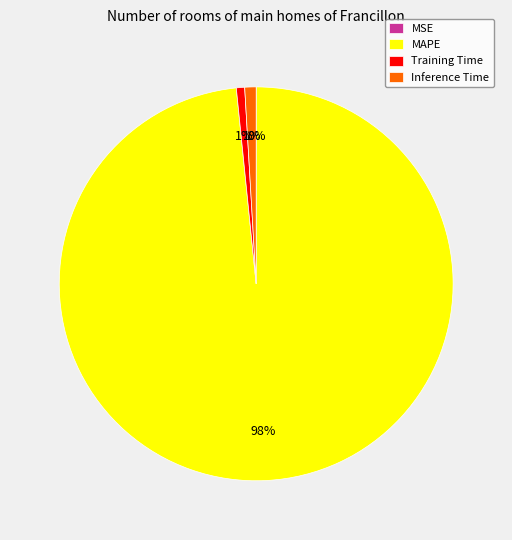

Which has a higher value, MAPE or Inference Time?

MAPE